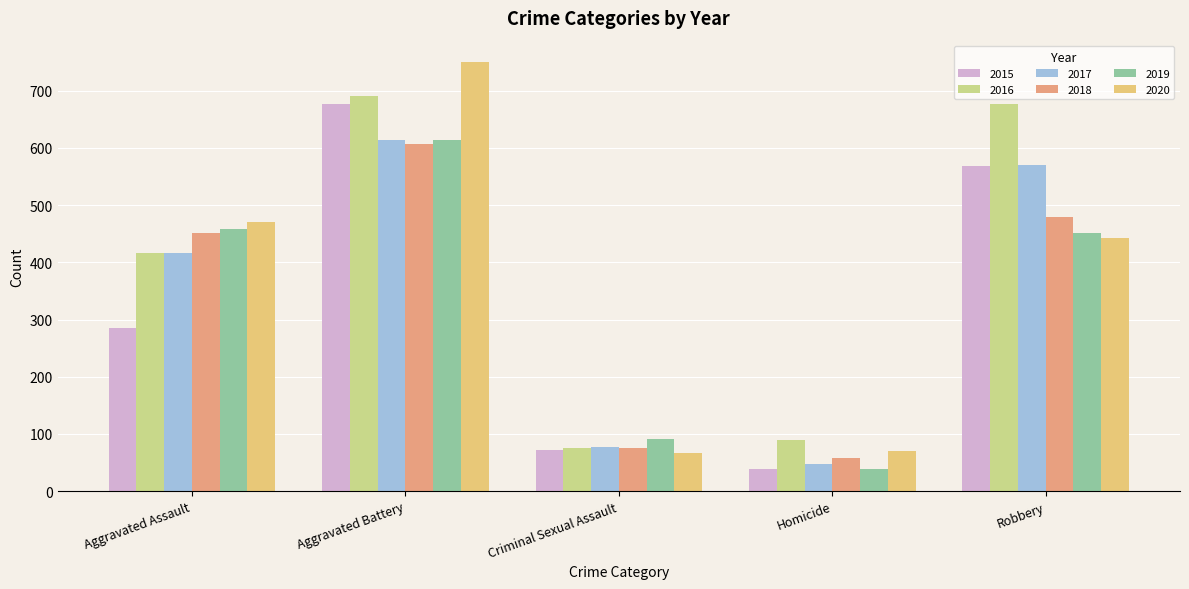

What is the difference between the 2015 values at Robbery and Aggravated Assault?

283